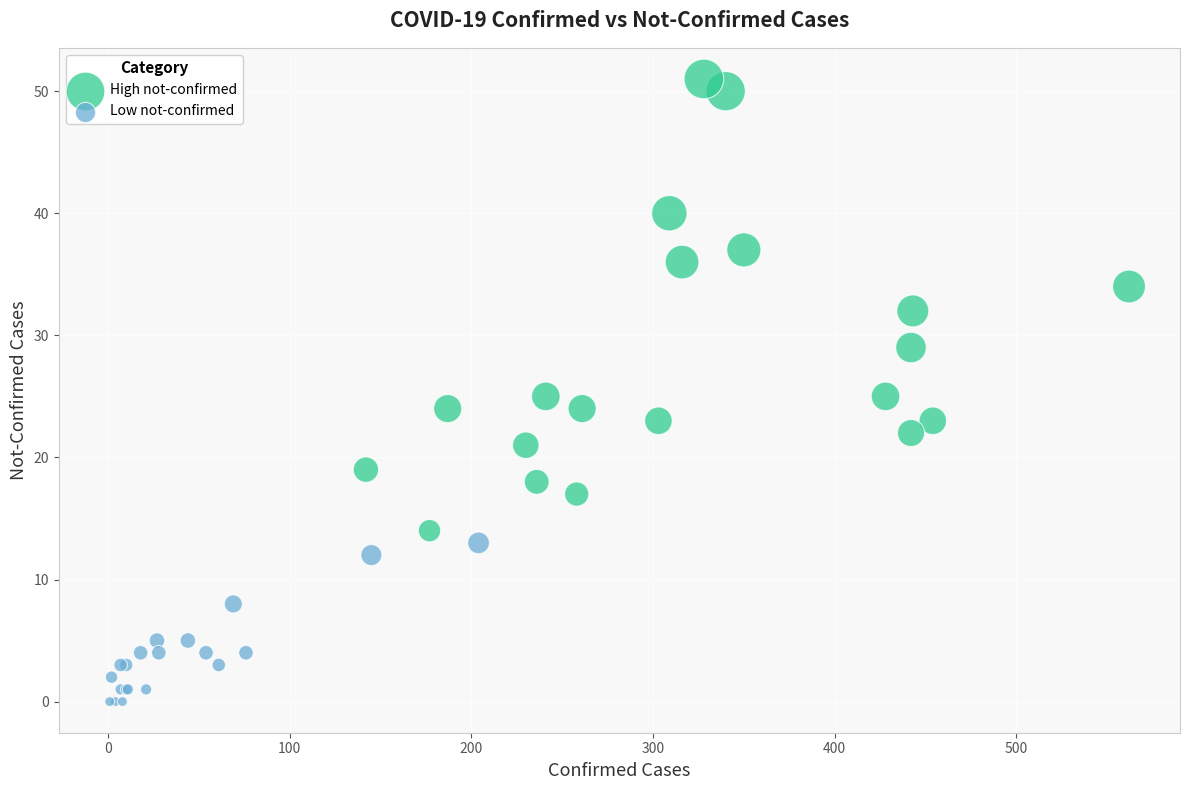

Which series has the widest spread of Y values?

High not-confirmed